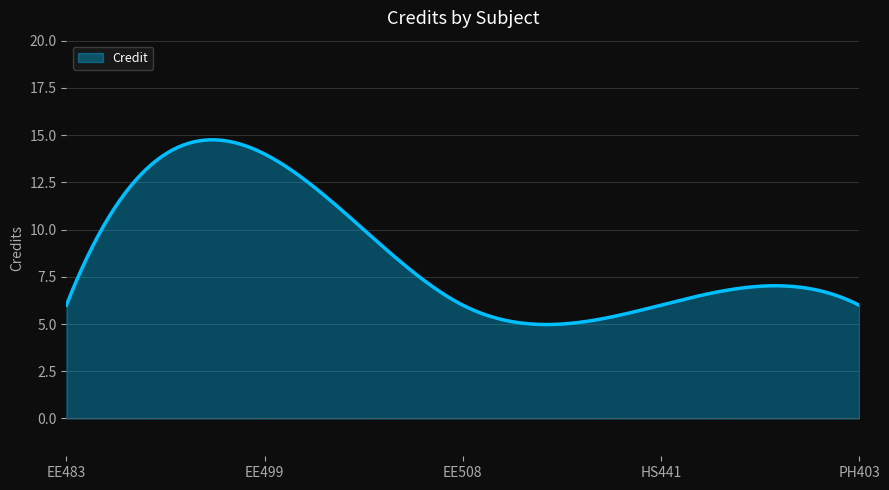

What is the maximum value shown in the chart?

14.8